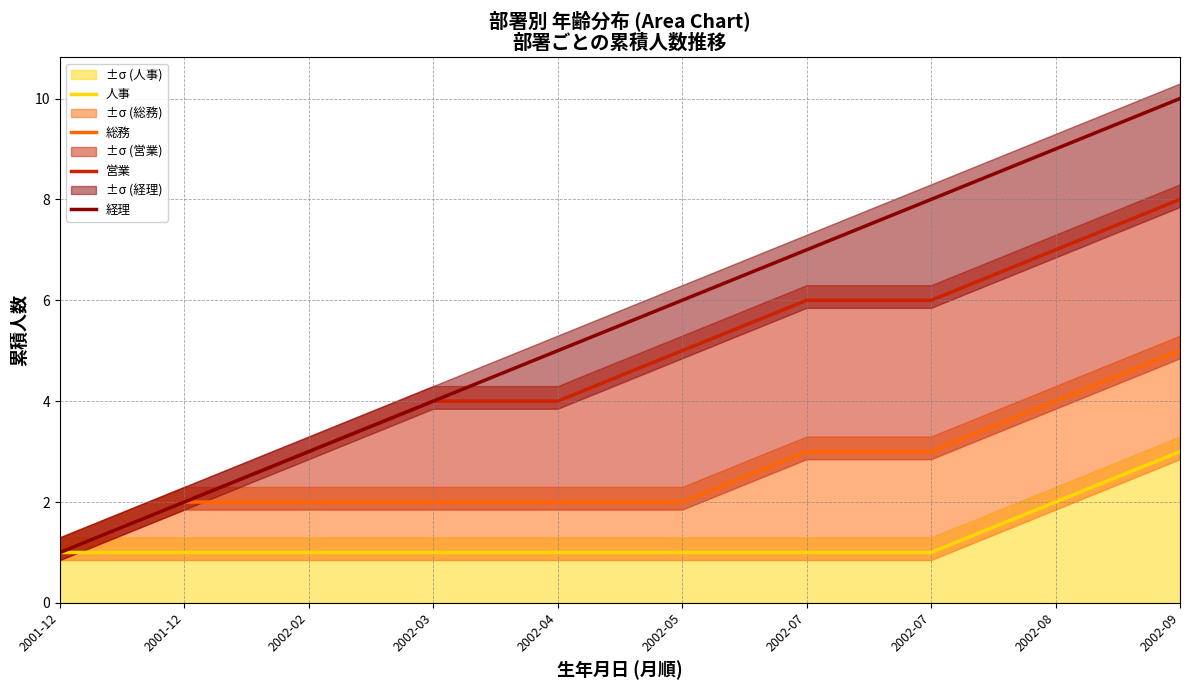

List the labels in order of 総務 value, smallest first.

2001-12, 2001-12, 2002-02, 2002-03, 2002-04, 2002-05, 2002-07, 2002-07, 2002-08, 2002-09